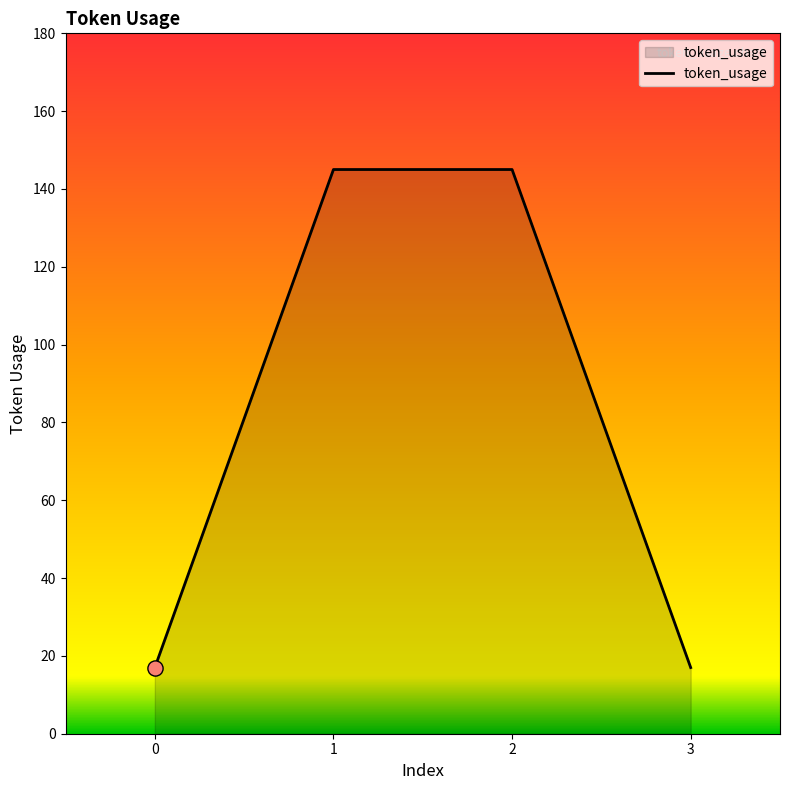

What is the change in value from 0 to 2?

+128